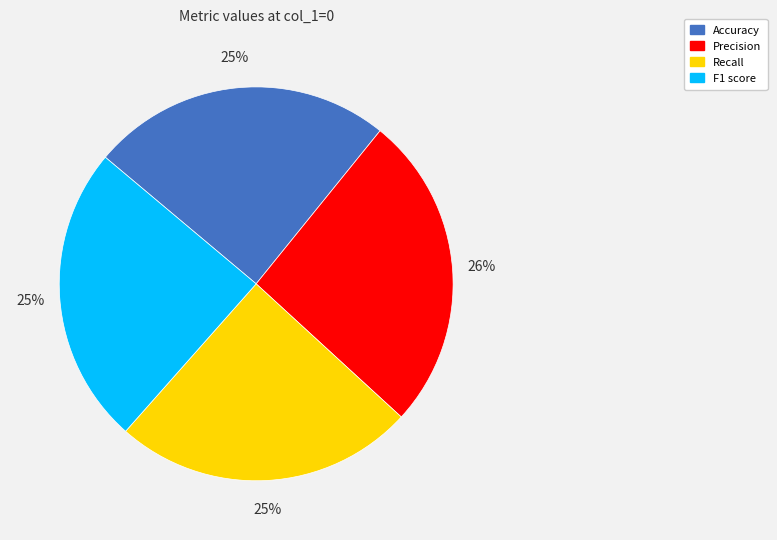

How many slices are in this pie chart?

4